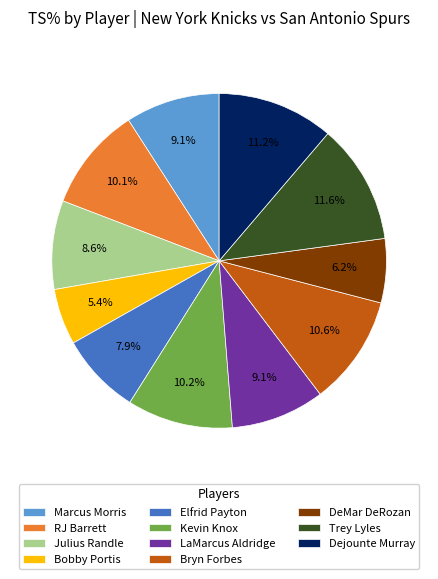

Between Dejounte Murray and Elfrid Payton, which is larger?

Dejounte Murray